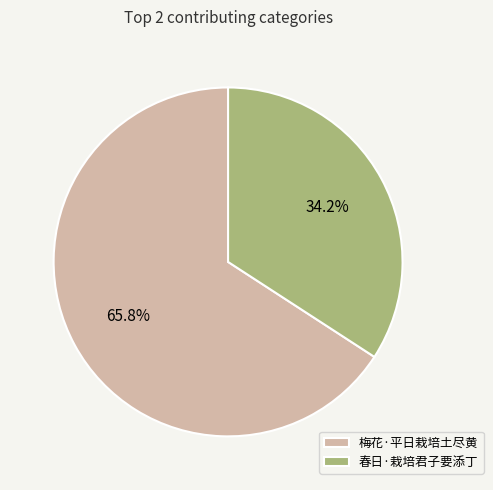

How many slices are in this pie chart?

2